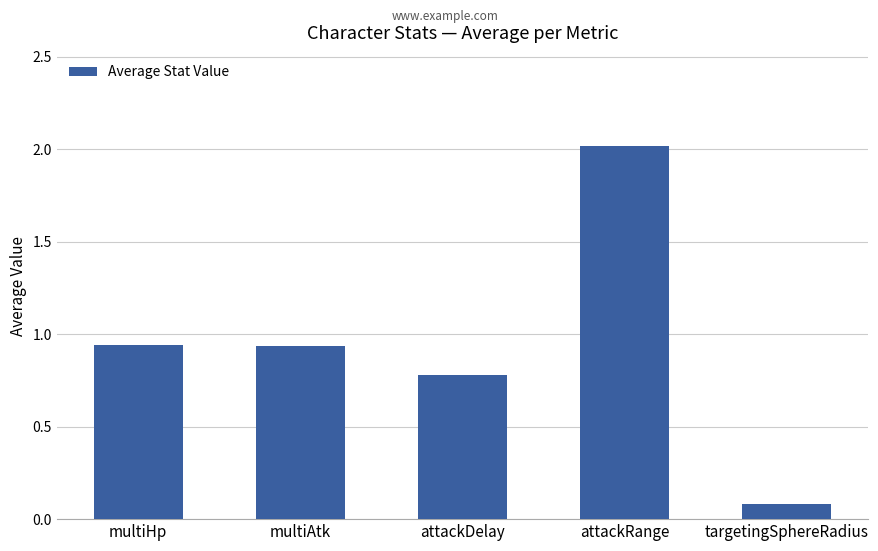

How many bars are there in total?

5